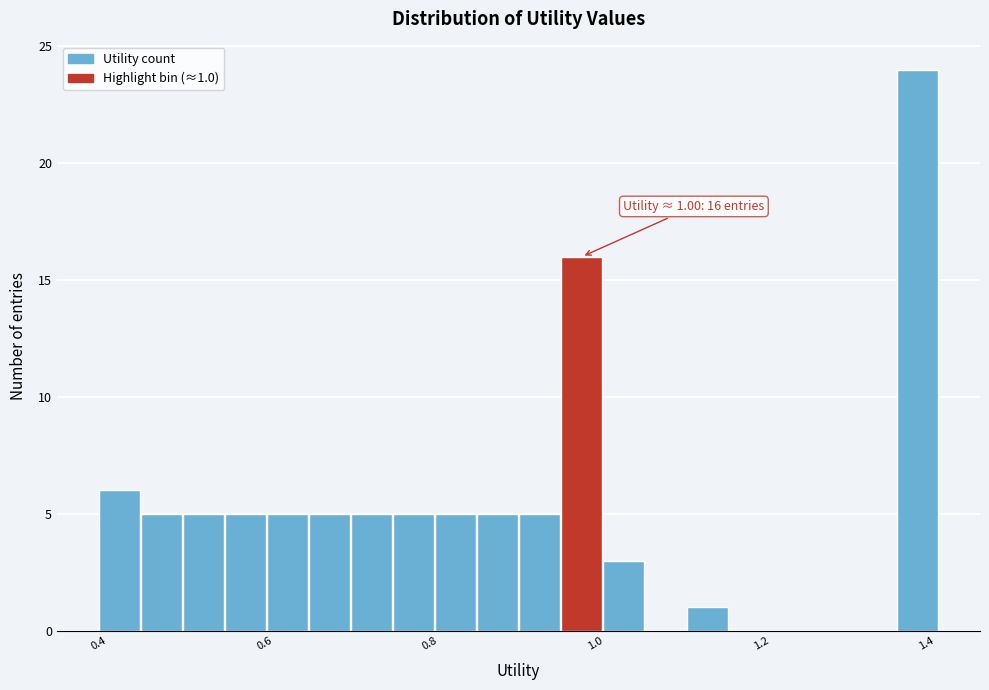

Read against the x-axis, roughly where is the centre of the tallest bar?

1.38